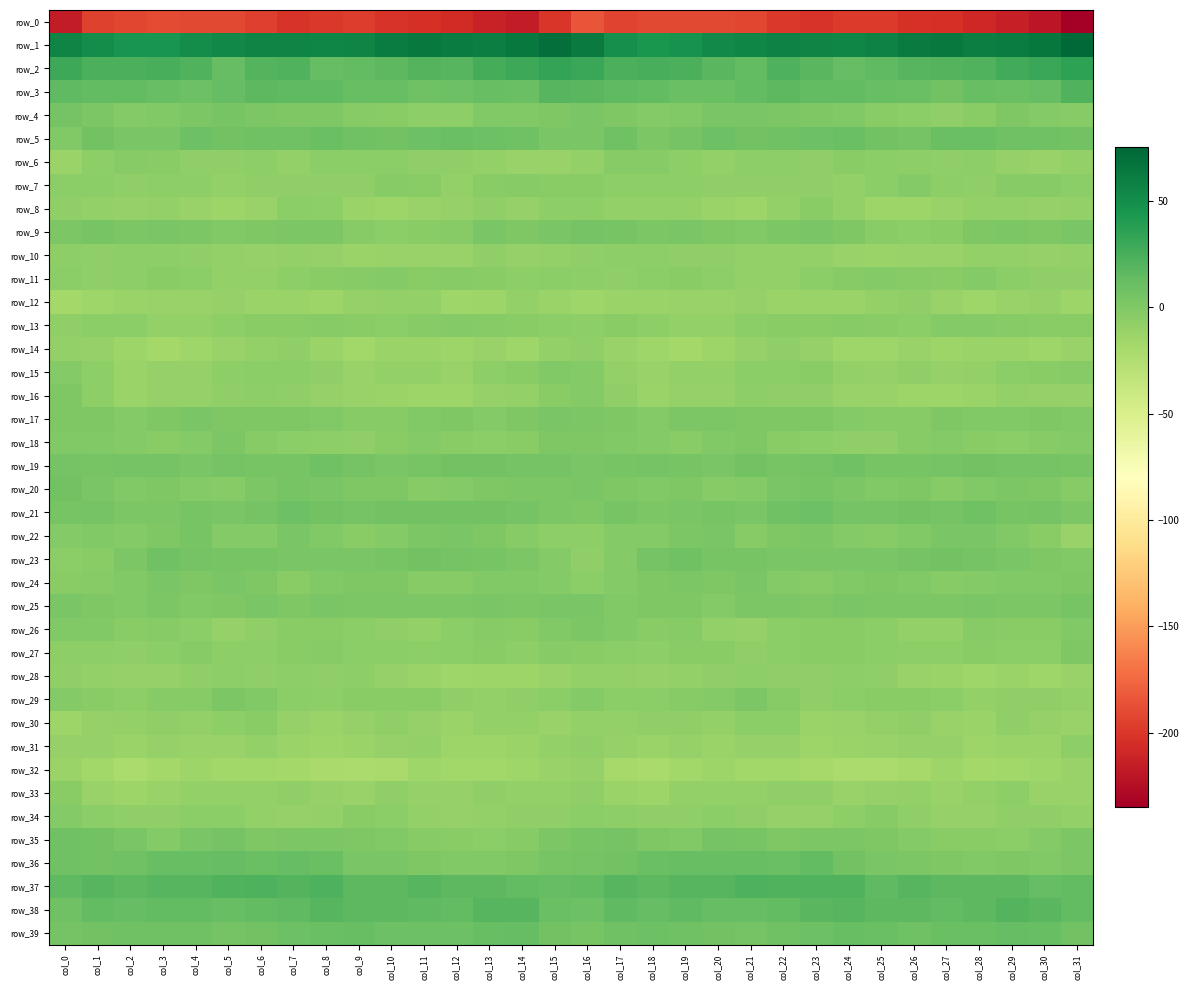

Which category has the highest value in the row_33 series?

col_0